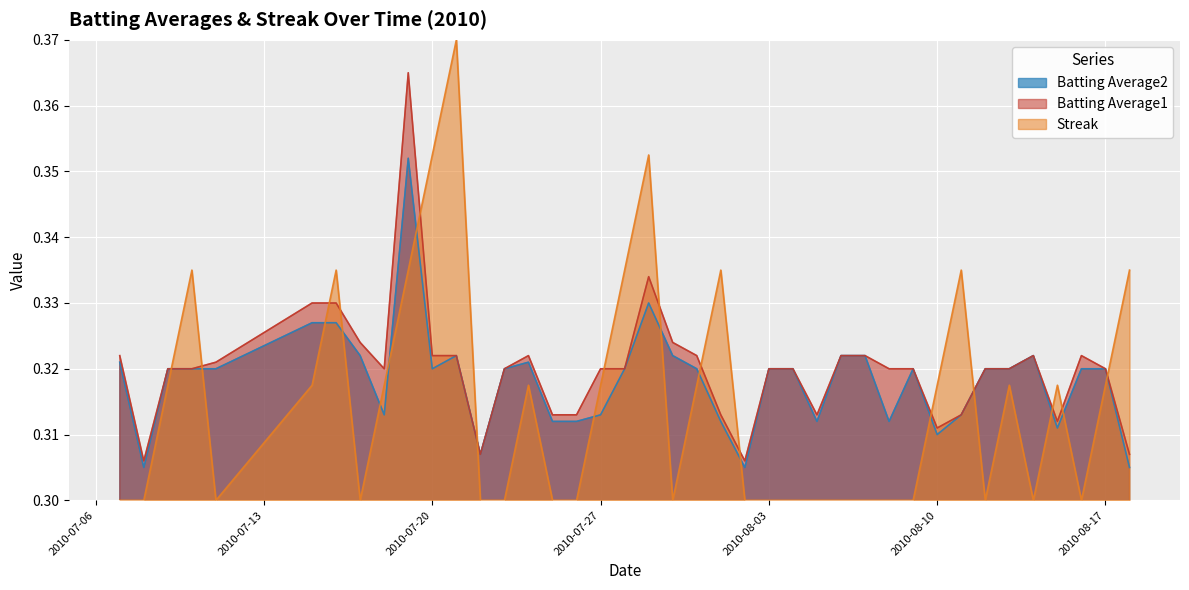

What is the sum of all Batting Average2 values?

12.7